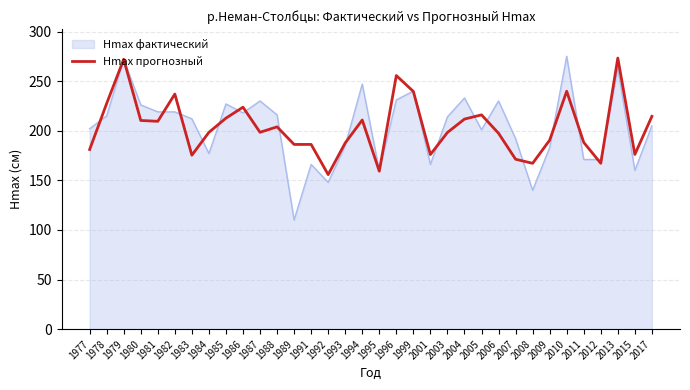

True or false: Hmax прогнозный has a value of 175.3 at 1983.

True